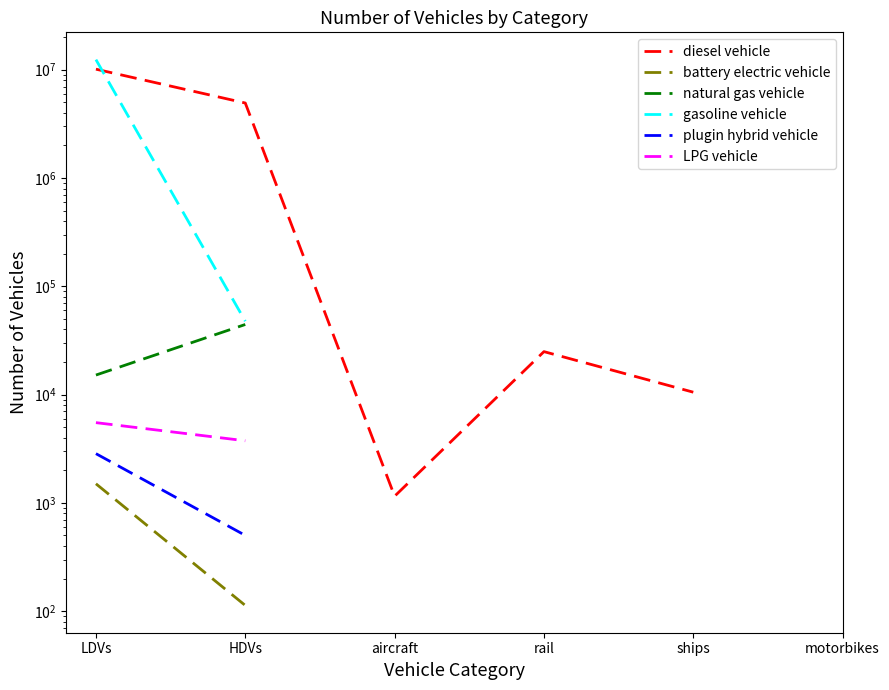

What position from the right is ships?

2